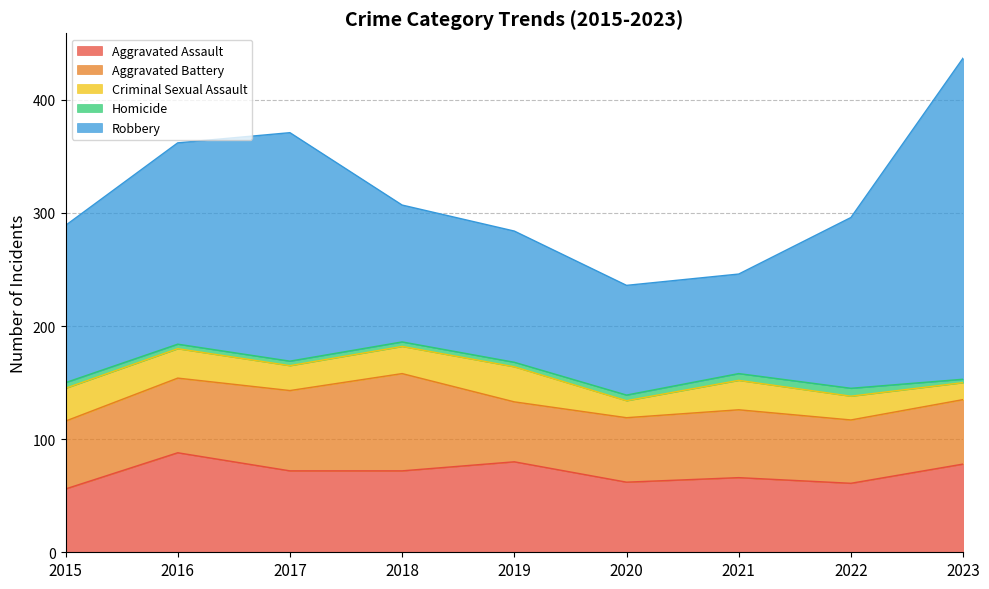

What is the approximate value of Aggravated Battery at 2018, to the nearest 5?

85